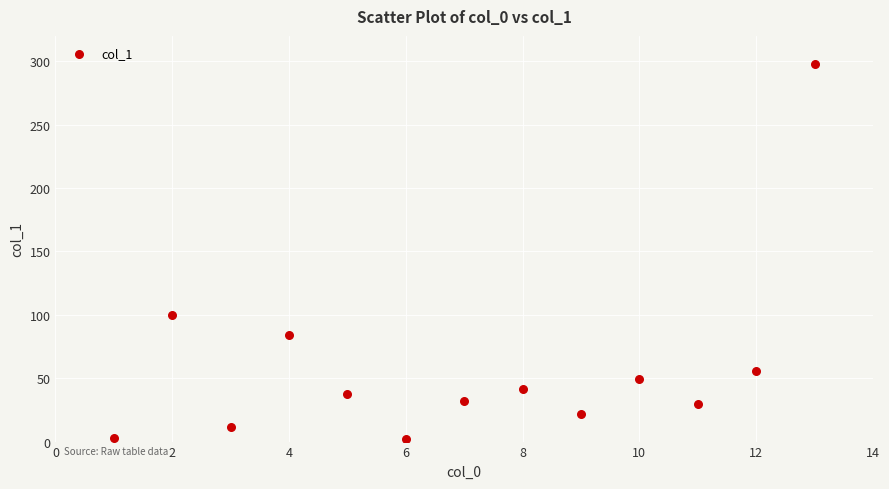

What Y value in the scatter plot is closest to 149?

100.2